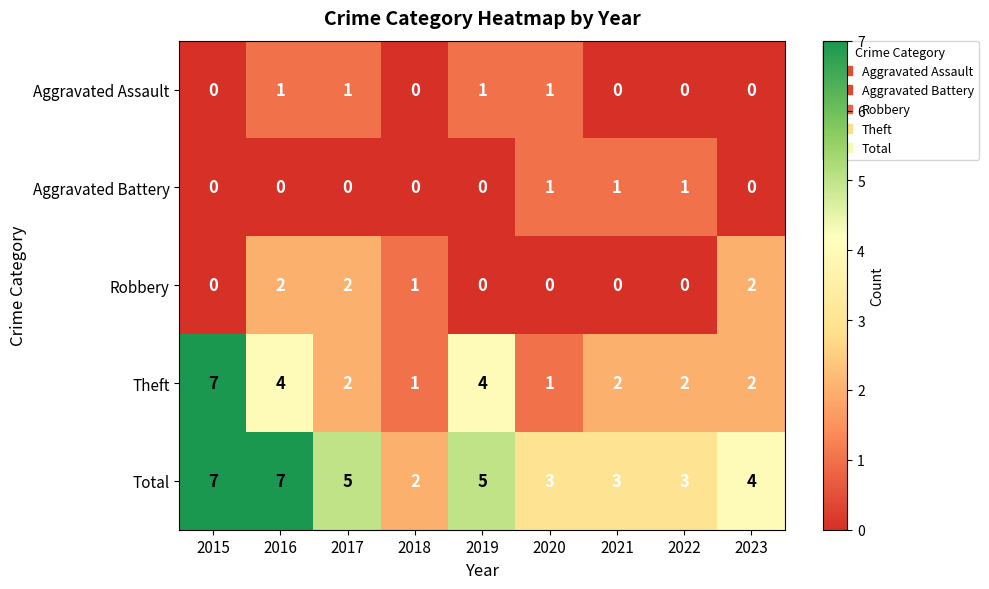

What is the difference between the maximum and minimum values in the Total series?

5